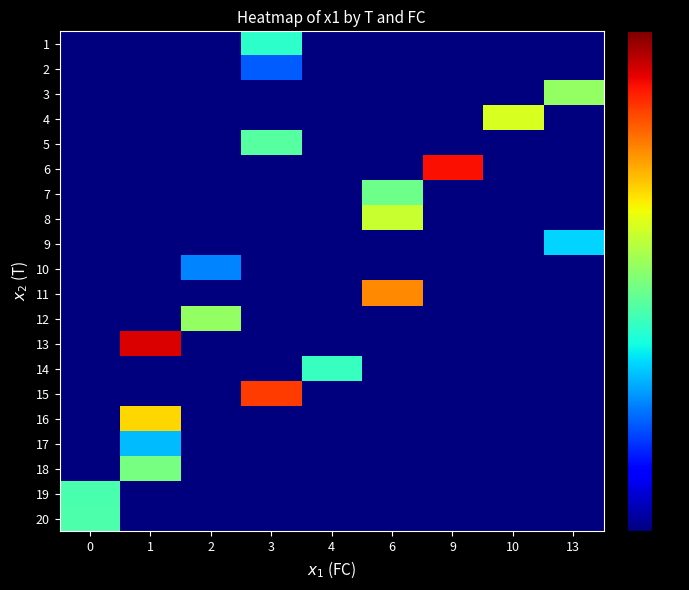

List the series in order of their peak value, highest first.

13, 6, 15, 11, 16, 4, 8, 12, 3, 18, 7, 5, 20, 19, 14, 1, 9, 17, 10, 2